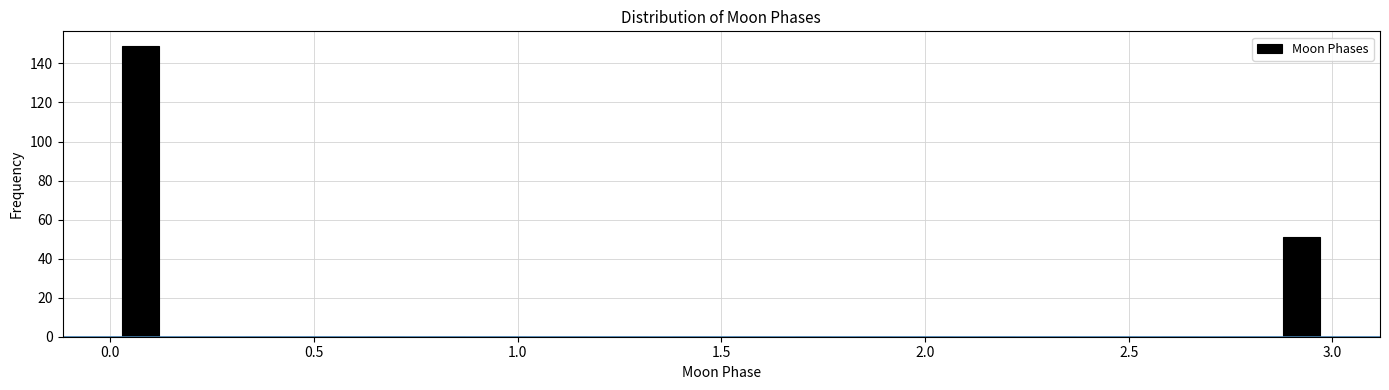

Read against the x-axis, roughly where is the centre of the tallest bar?

0.10